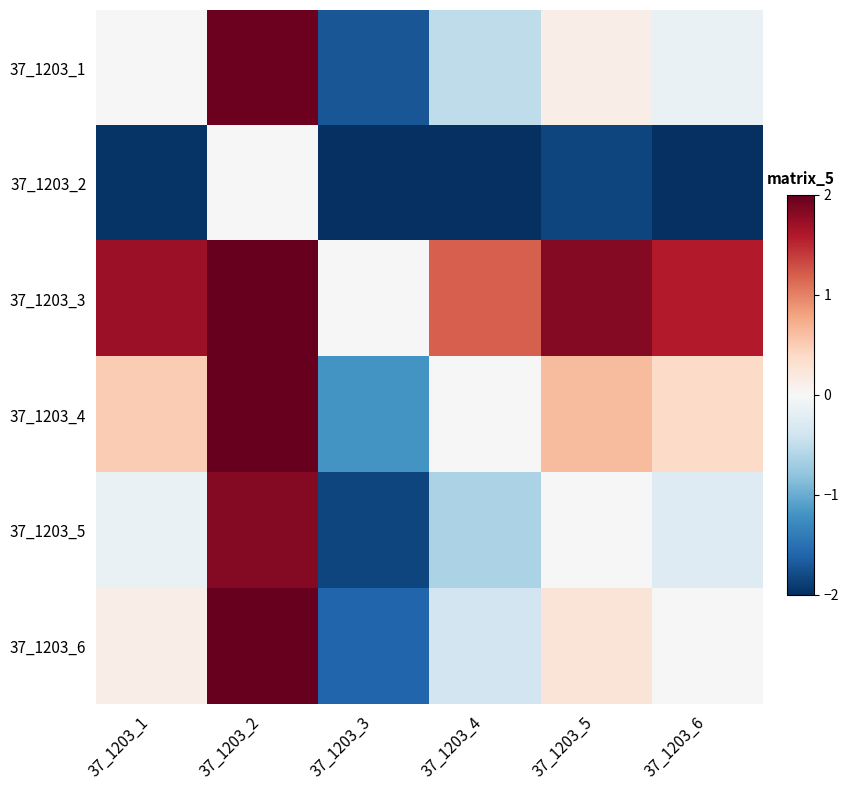

Between 37_1203_6 and 37_1203_4, which is larger?

37_1203_6